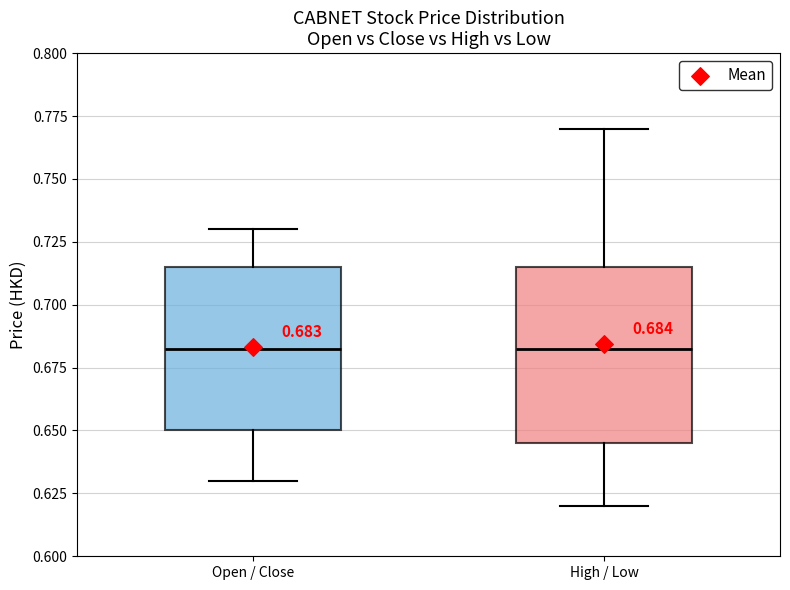

Comparing the boxes themselves (not the whiskers), which one is the tallest?

High / Low